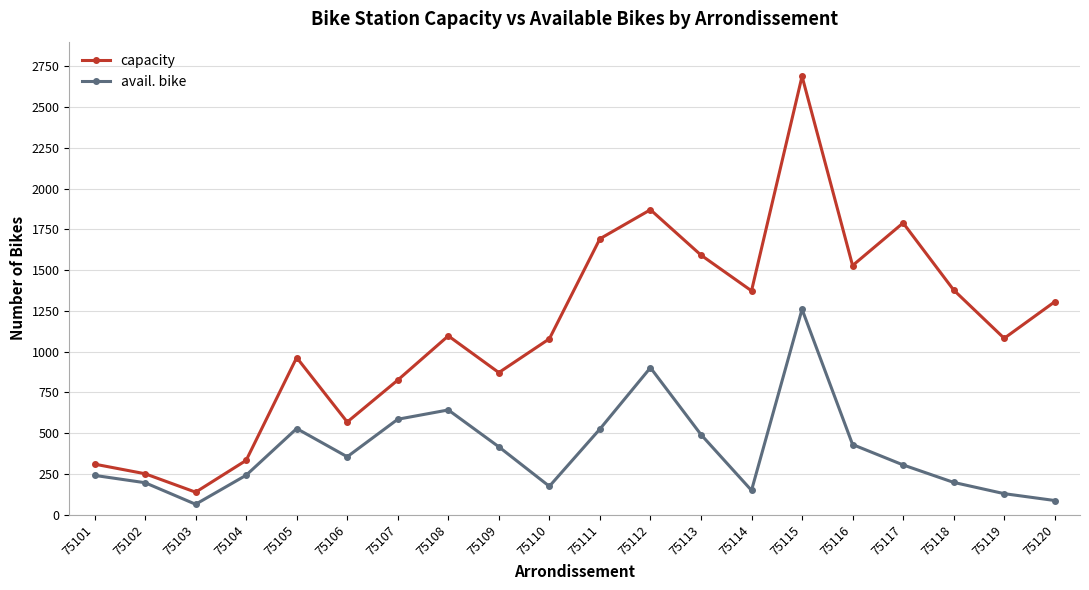

Is the value of capacity at 75108 greater than the value of avail. bike at 75104?

Yes